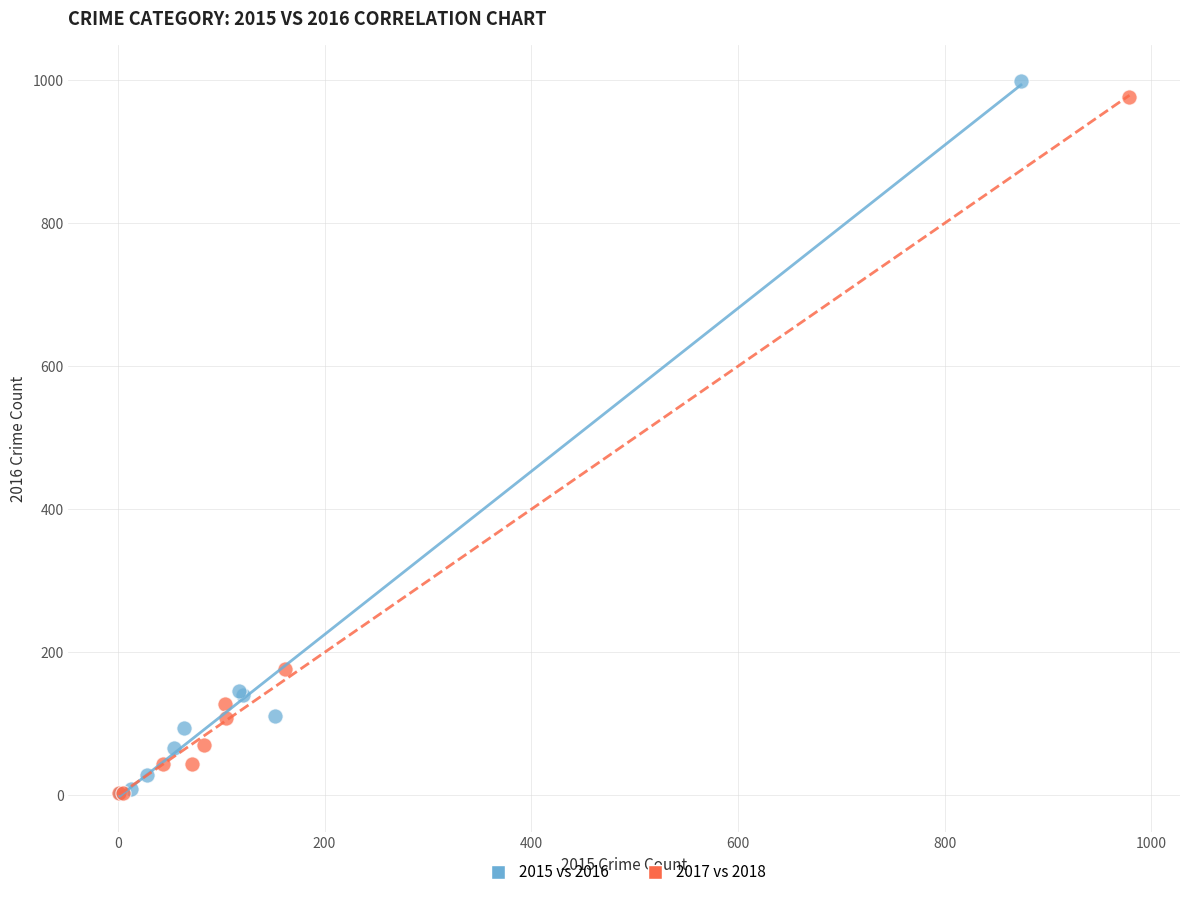

What are all the series names shown in the legend?

2015 vs 2016, 2017 vs 2018